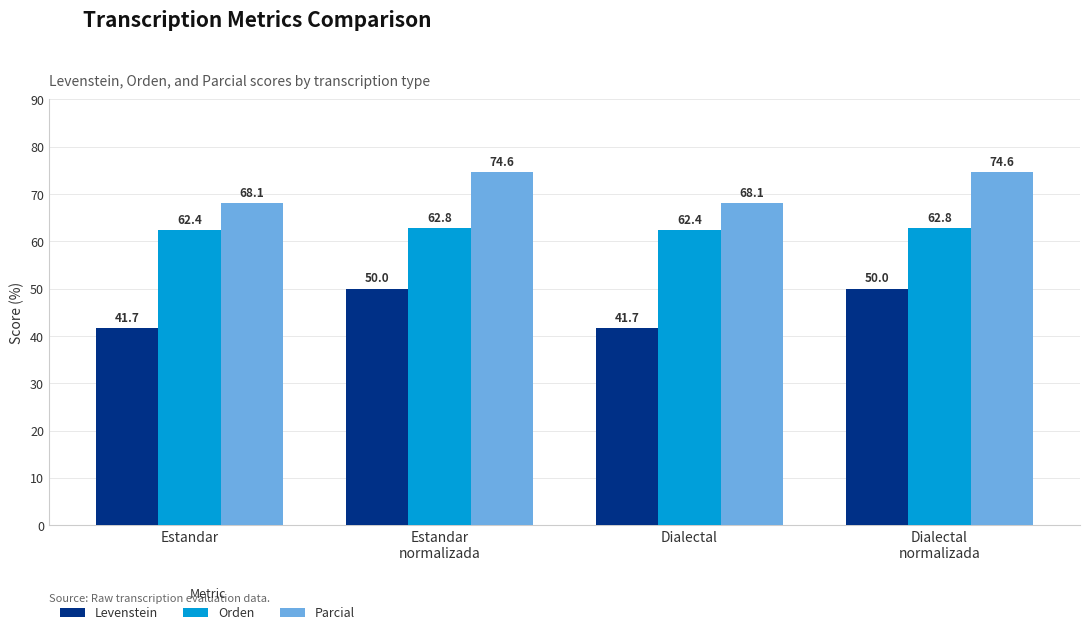

Reading left to right, list all the values displayed in this chart.

Levenstein: 41.7	50.0	41.7	50.0
Orden: 62.4	62.8	62.4	62.8
Parcial: 68.1	74.6	68.1	74.6